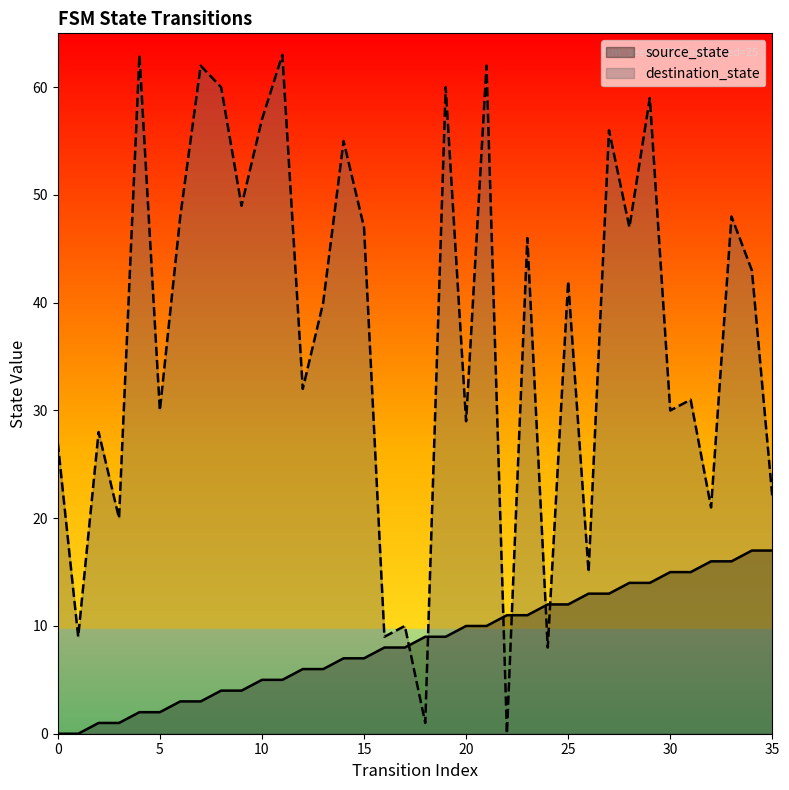

Is the value of source_state at 23 greater than the value of destination_state at 9?

No